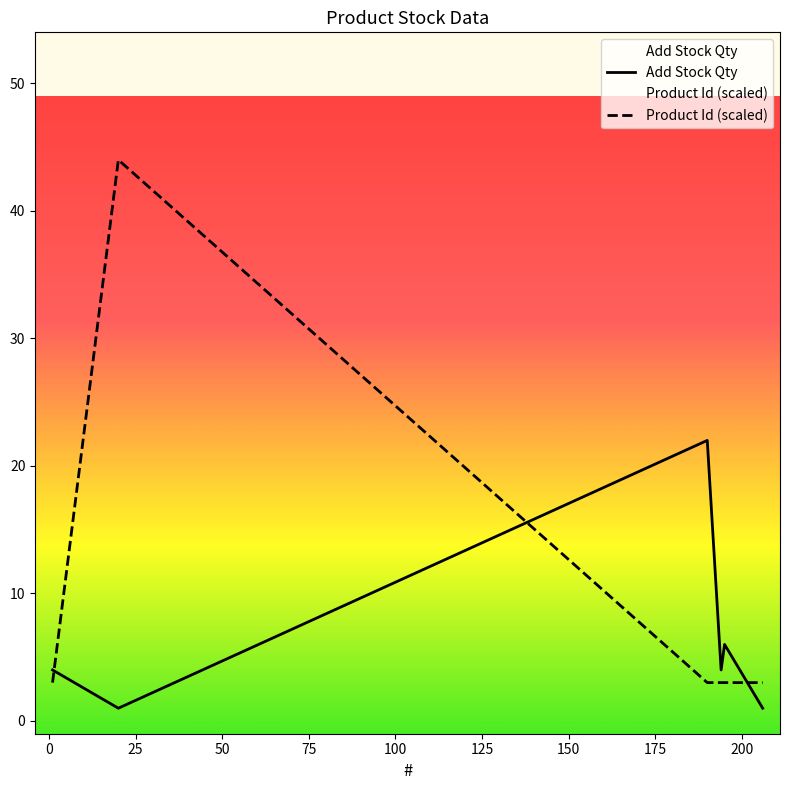

Is the value of Add Stock Qty at 1 greater than the value of Product Id at 206?

Yes